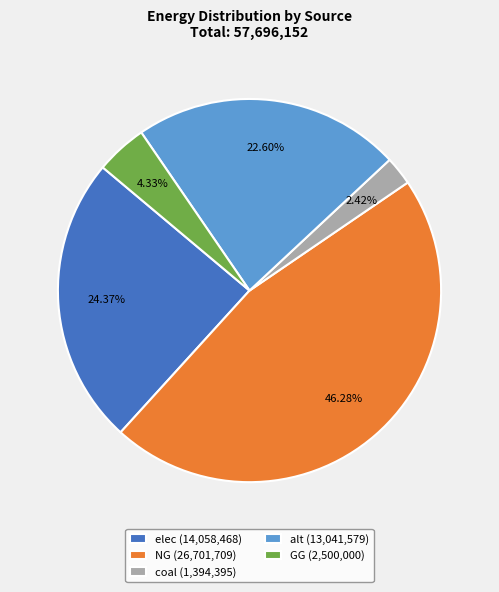

Rank the categories by value from highest to lowest.

NG (26,701,709), elec (14,058,468), alt (13,041,579), GG (2,500,000), coal (1,394,395)